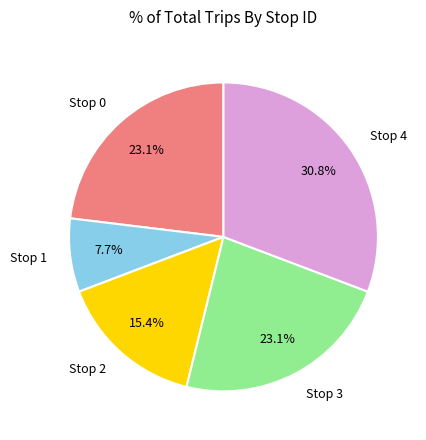

How many segments does this pie chart have?

5